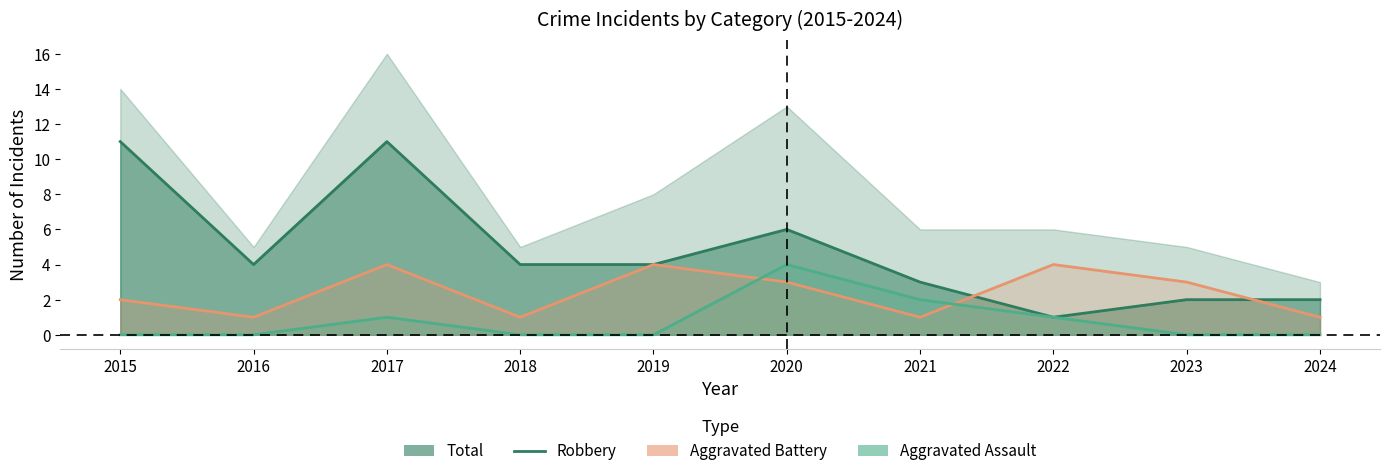

What is the sum of the values at 2020 and 2019?

10